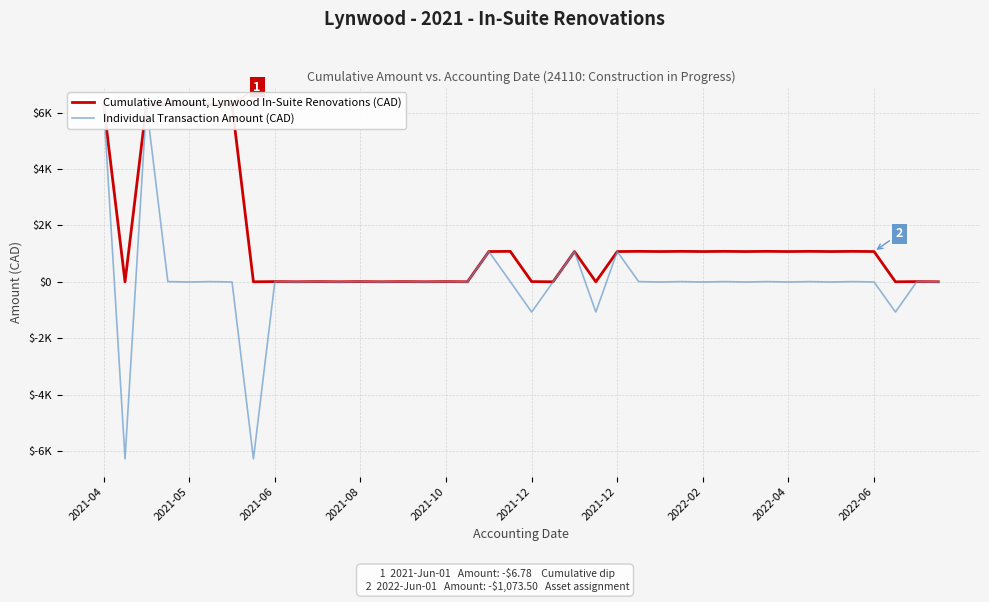

How many lines are shown in the chart?

2